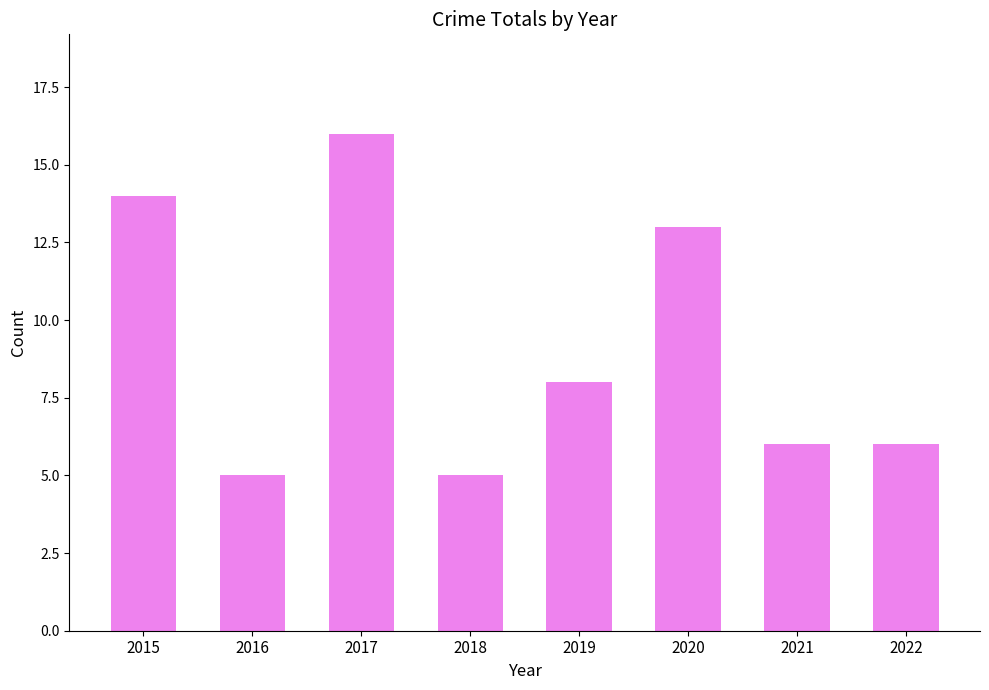

How many bars are there in total?

8